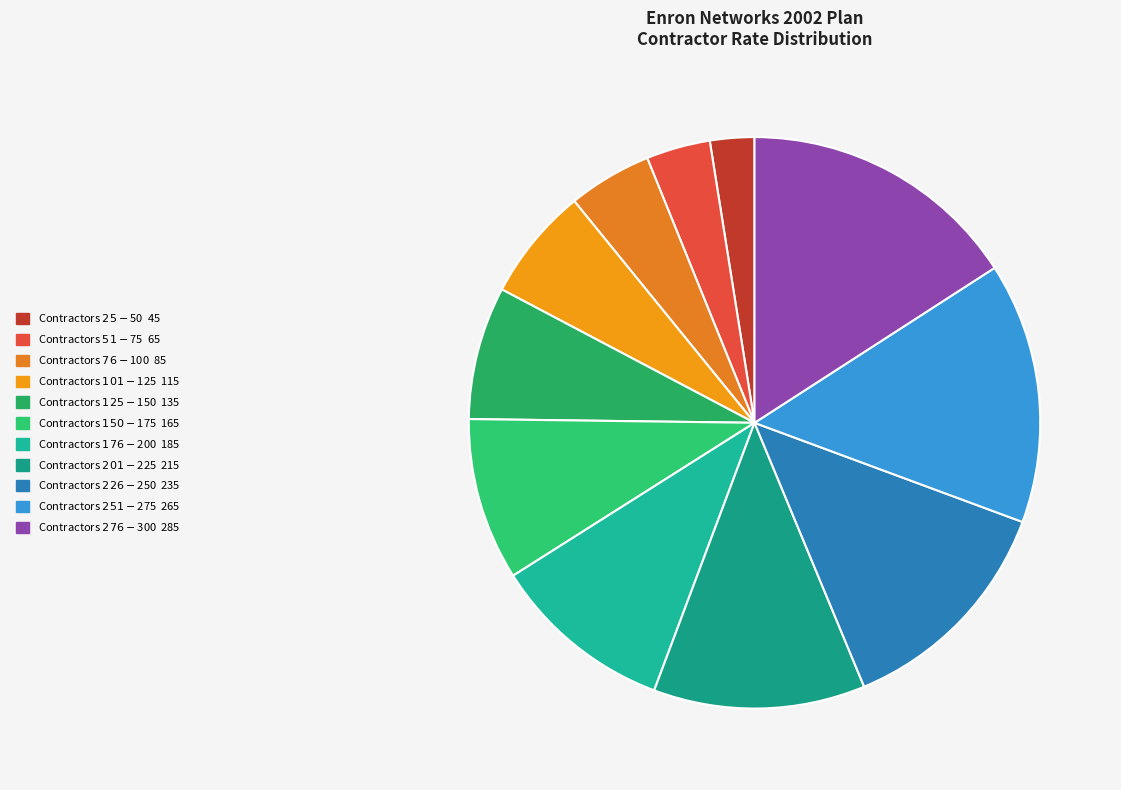

Is there a majority slice in this chart?

No